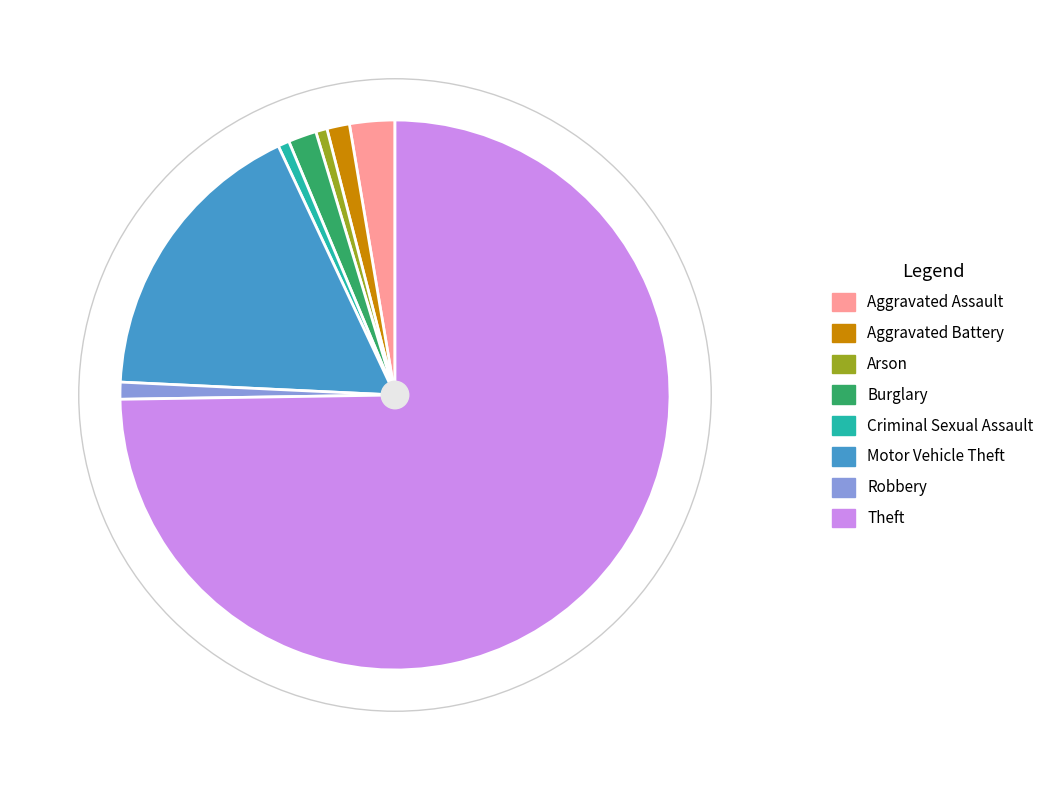

True or false: Burglary accounts for 2% of the total.

True